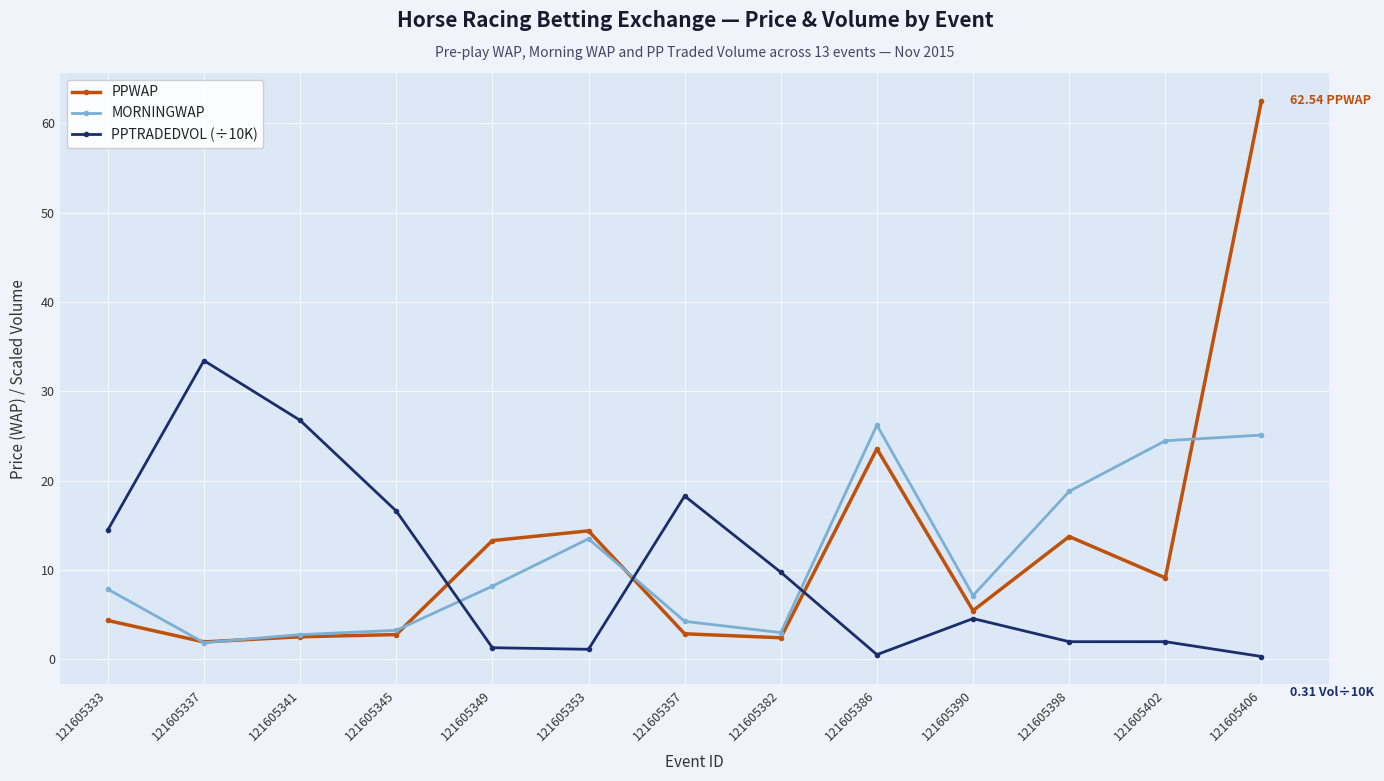

True or false: PPTRADEDVOL (÷10K) has more than 2 interior local peaks.

True